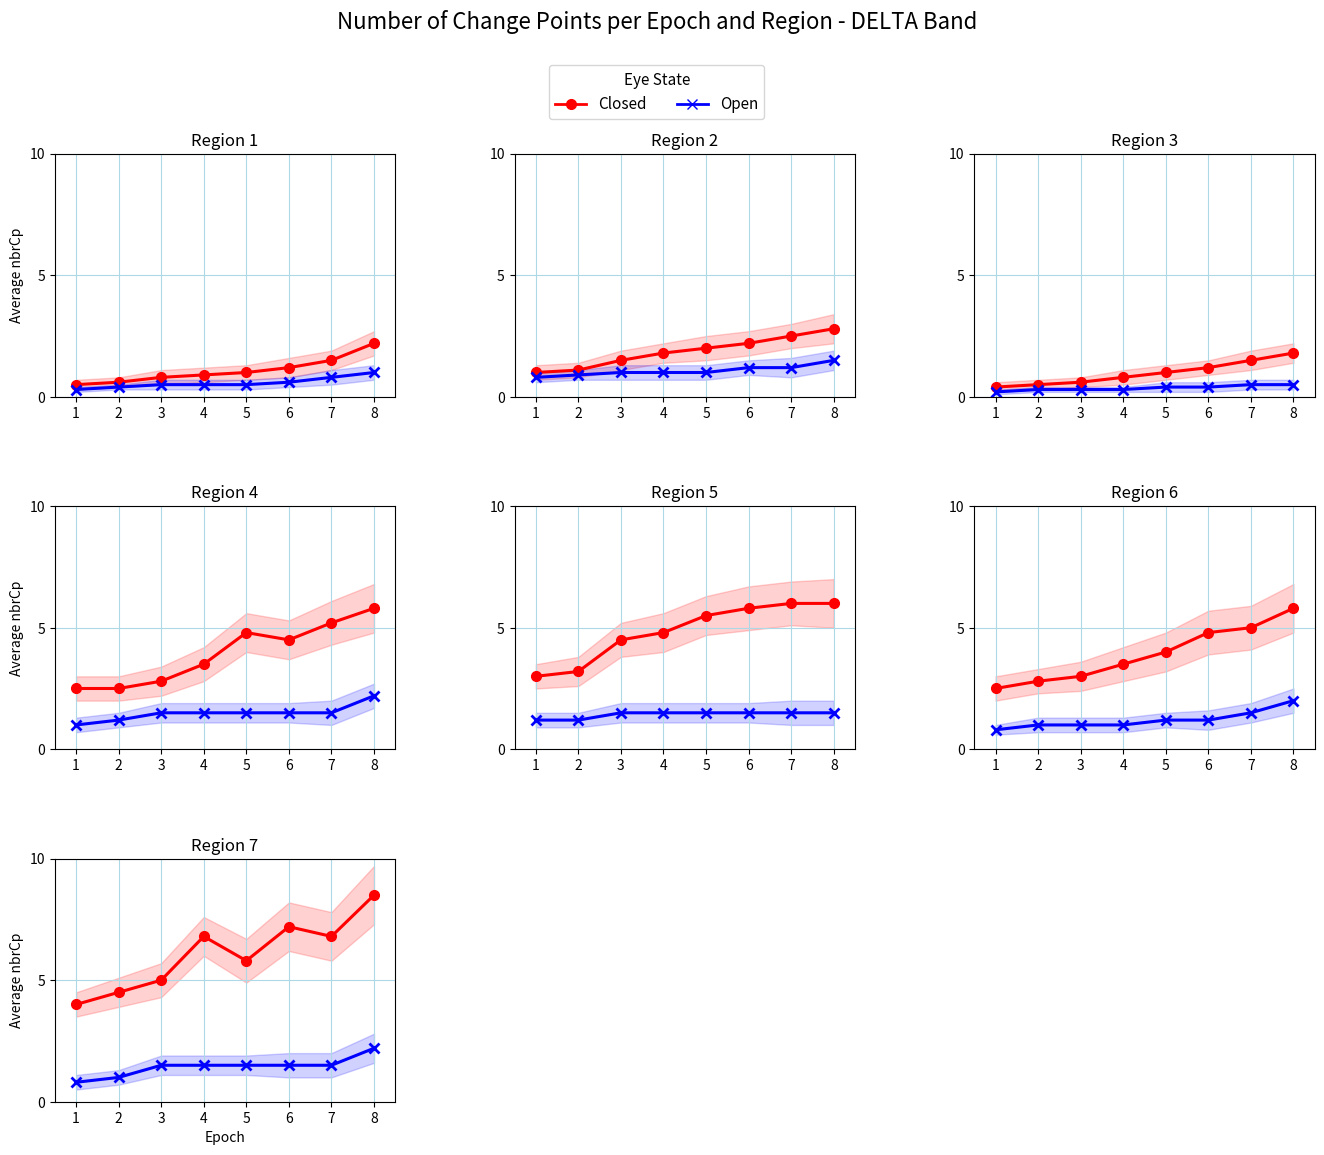

Rank the series at 8 from lowest to highest value.

Open, Closed